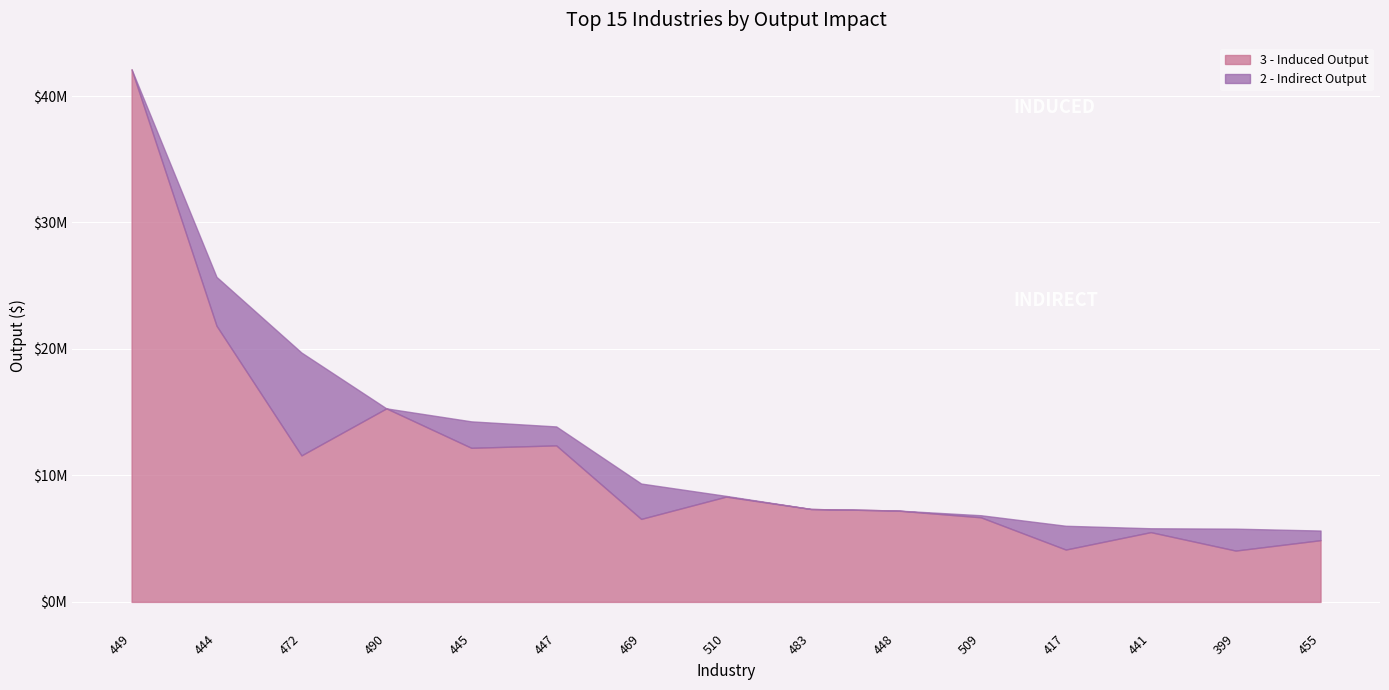

At which category is the sum across all series the highest?

449 - Owner-occupied dwellings